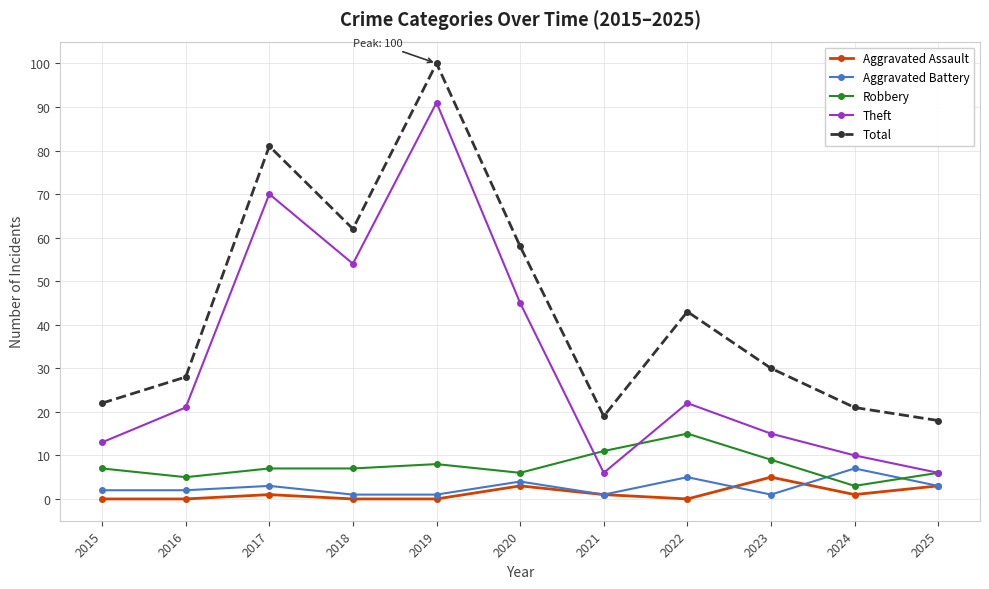

Reading left to right, transcribe all the data shown in this chart.

Aggravated Assault: 0	0	1	0	0	3	1	0	5	1	3
Aggravated Battery: 2	2	3	1	1	4	1	5	1	7	3
Robbery: 7	5	7	7	8	6	11	15	9	3	6
Theft: 13	21	70	54	91	45	6	22	15	10	6
Total: 22	28	81	62	100	58	19	43	30	21	18